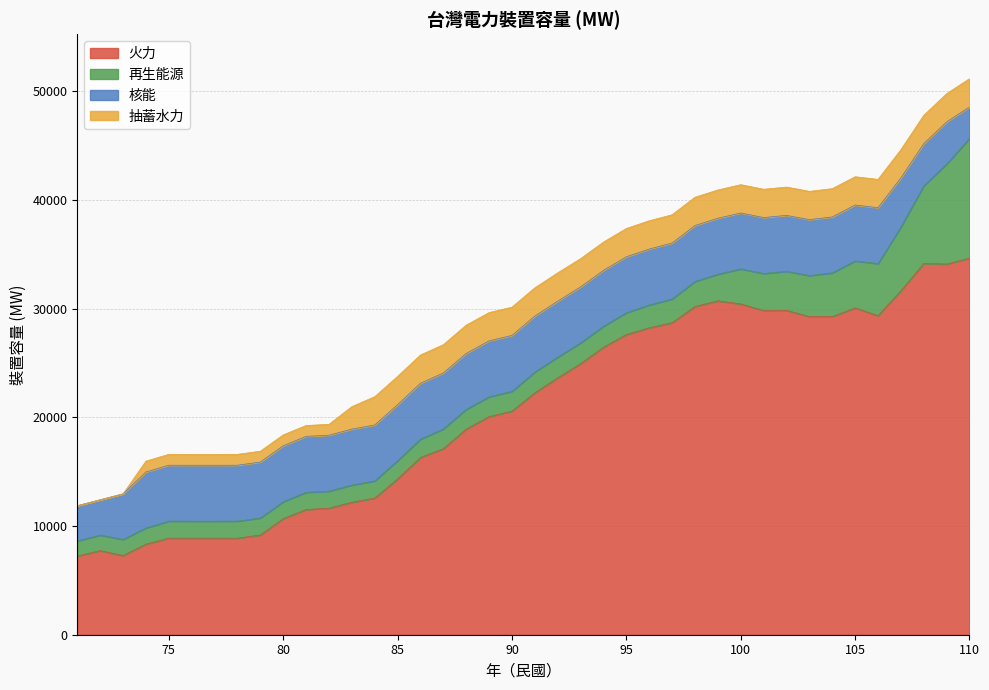

What is the maximum value shown in the chart?

34639